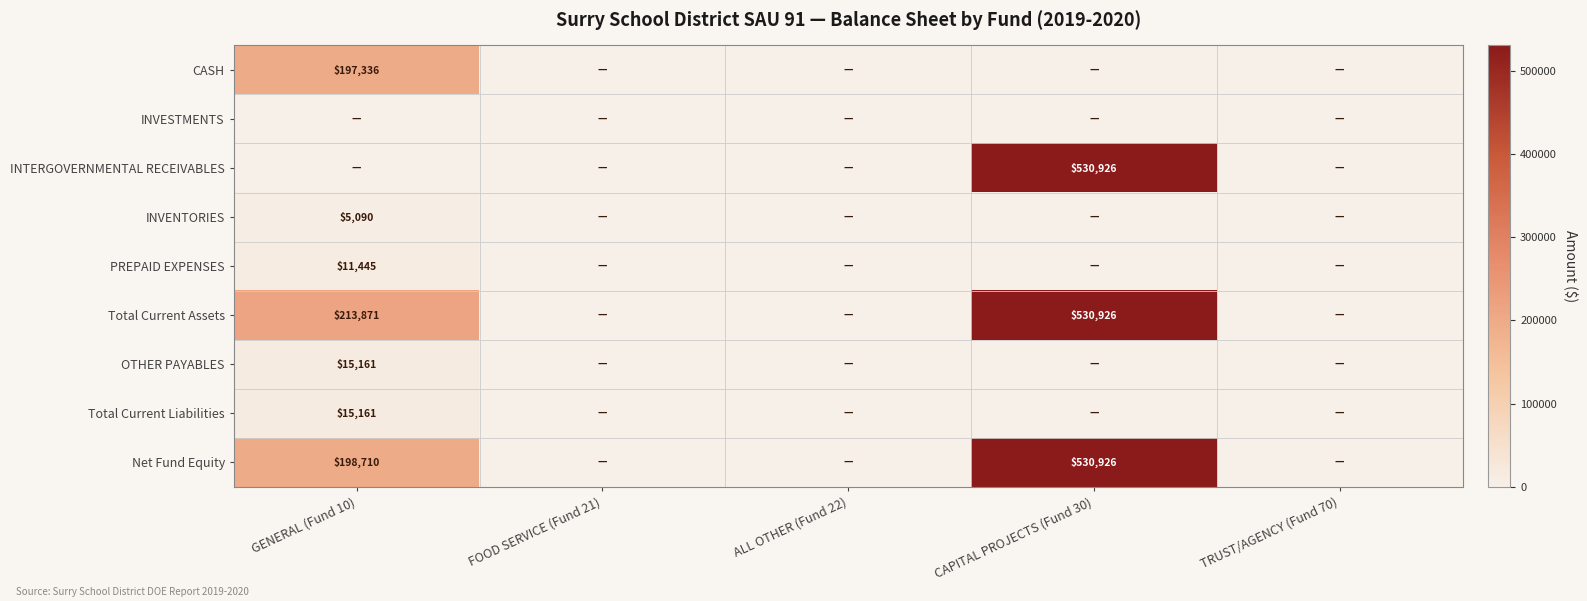

The value of INTERGOVERNMENTAL RECEIVABLES at CAPITAL PROJECTS (Fund 30) is 530926. True or false?

True